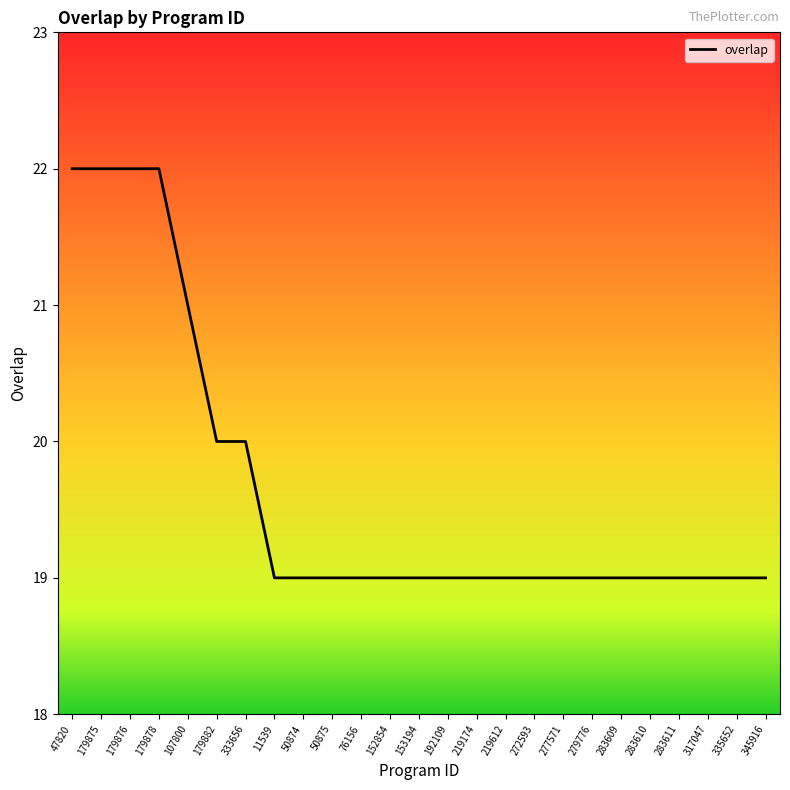

How many values are between 19 and 20?

20